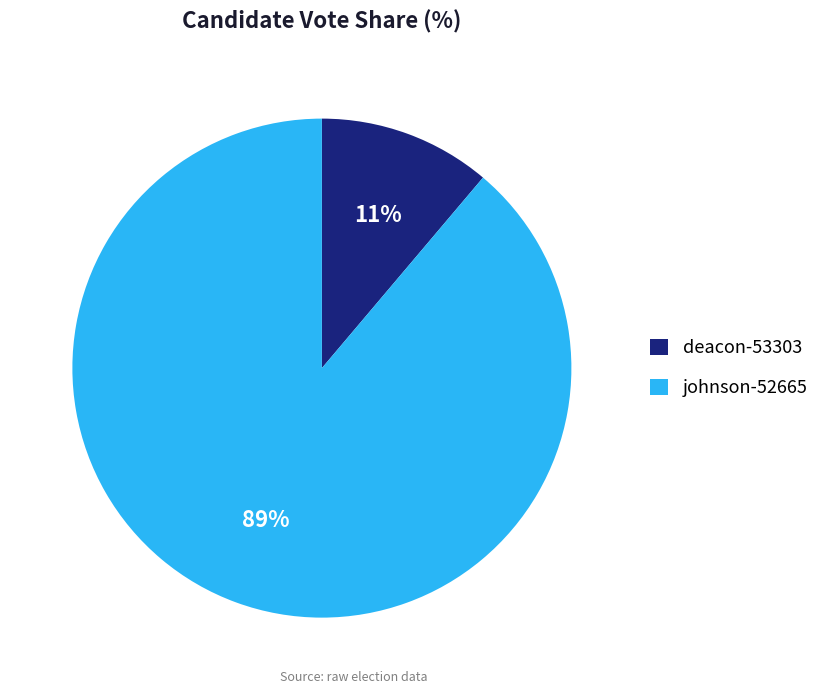

To the nearest percent, what portion does deacon-53303 represent?

11%